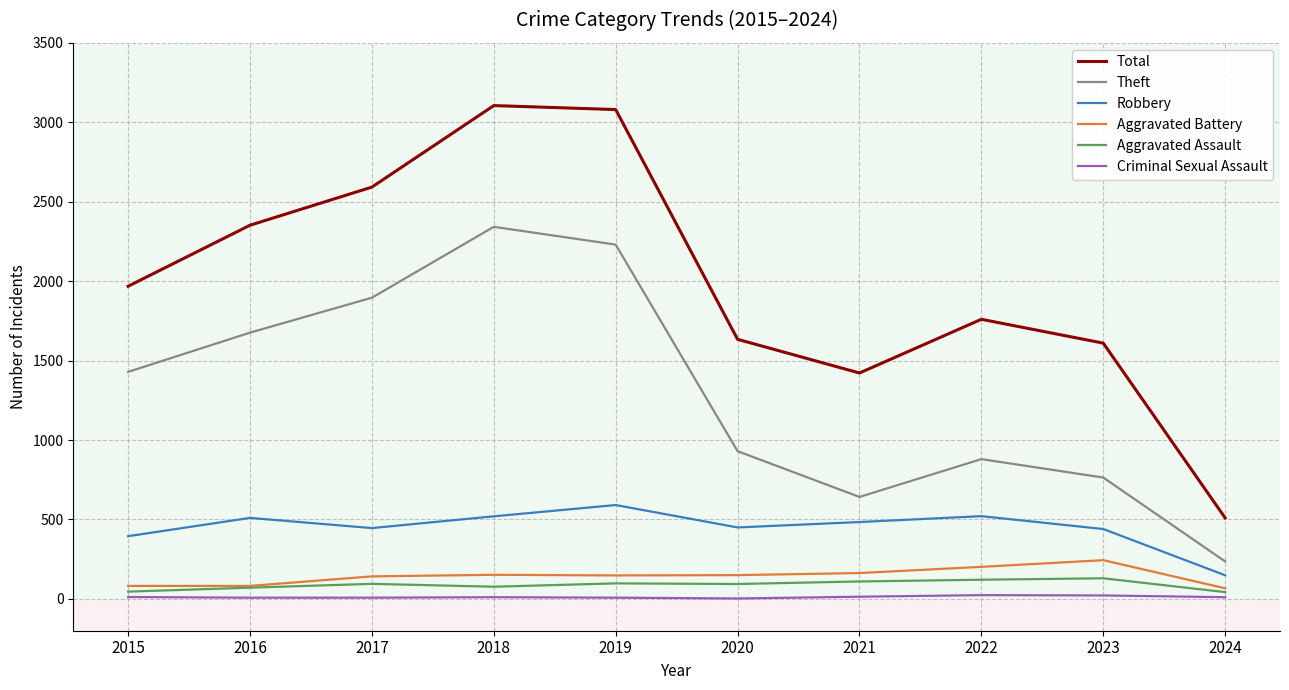

What is the maximum value for Aggravated Assault?

130